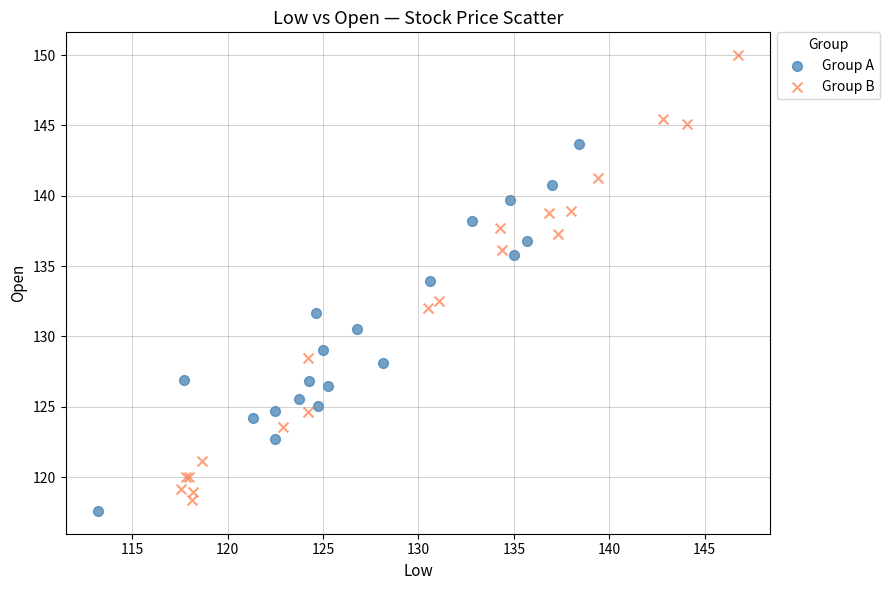

Which series has the widest spread of Y values?

Group B